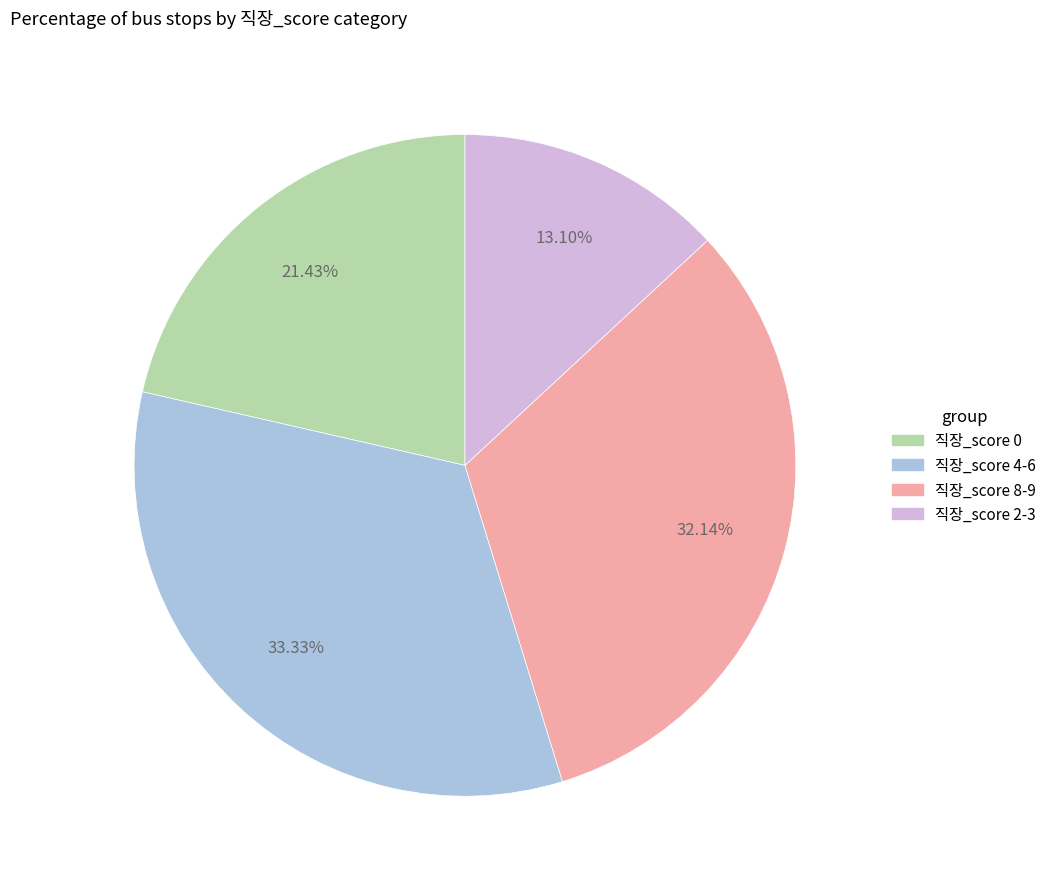

To the nearest percent, what is the difference between the largest and smallest slice percentages?

20%